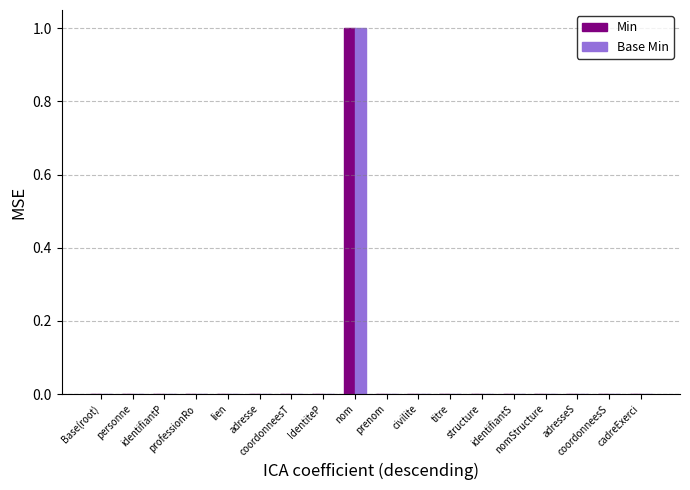

How many groups of bars are there?

18